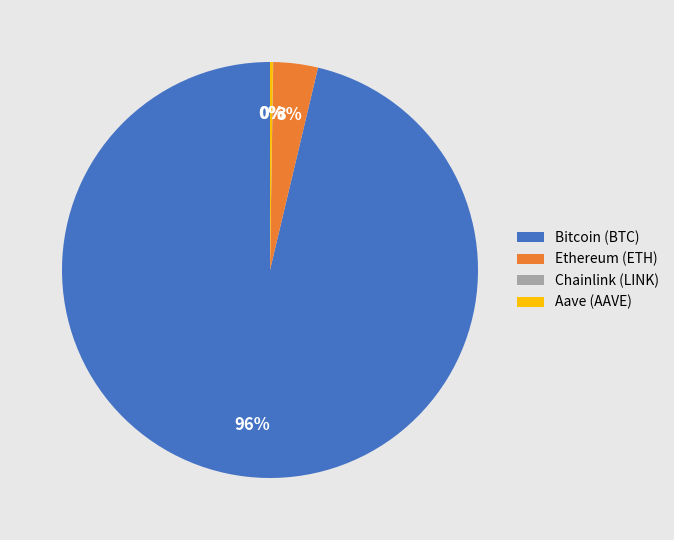

To the nearest percent, what portion does Ethereum (ETH) represent?

3%